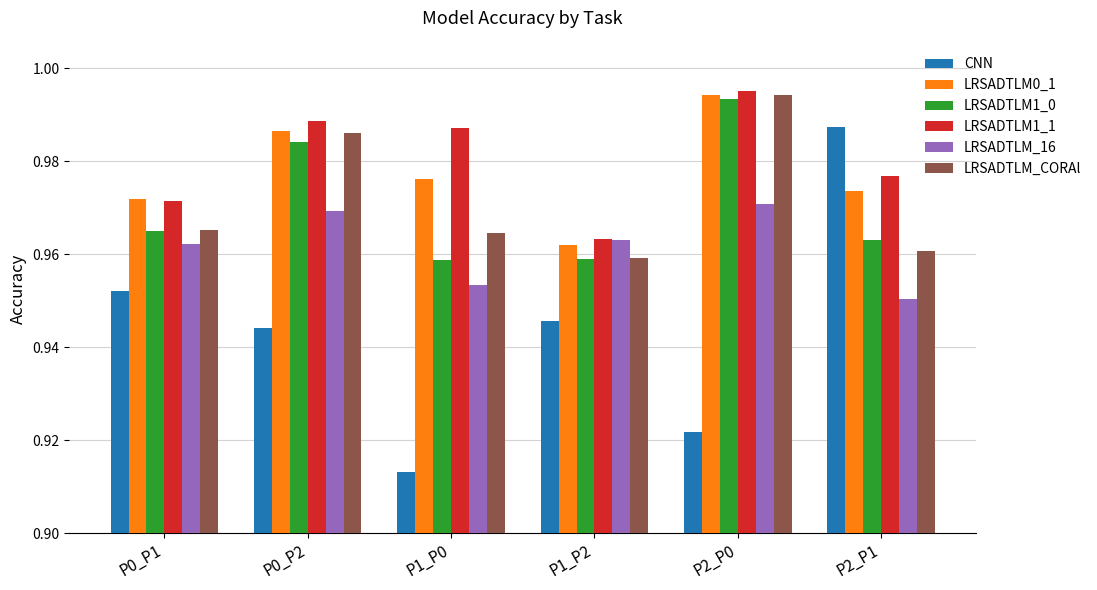

What is the total value across all series at P0_P1?

5.8